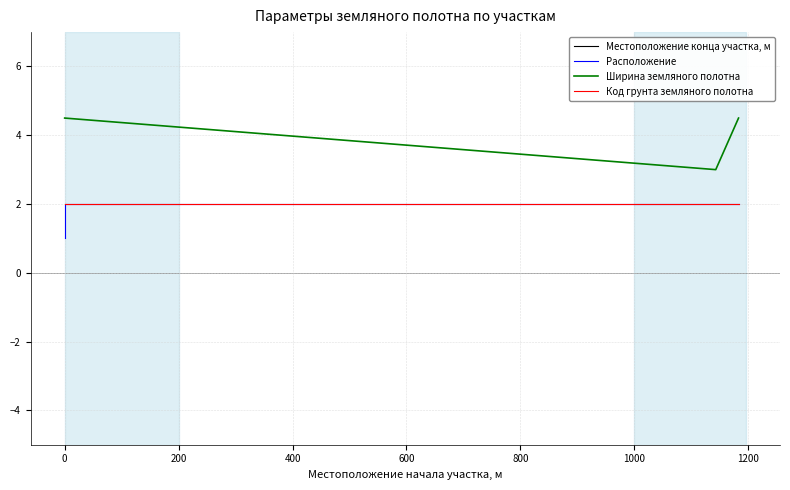

Count the Ширина земляного полотна values in the range 4 to 5.

3